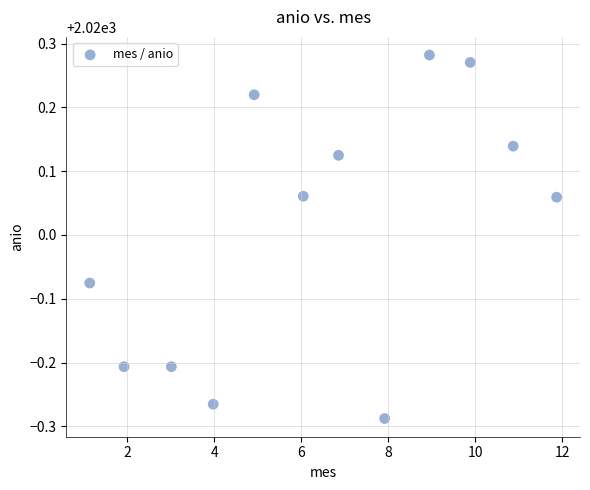

What is the average X value?

6.4